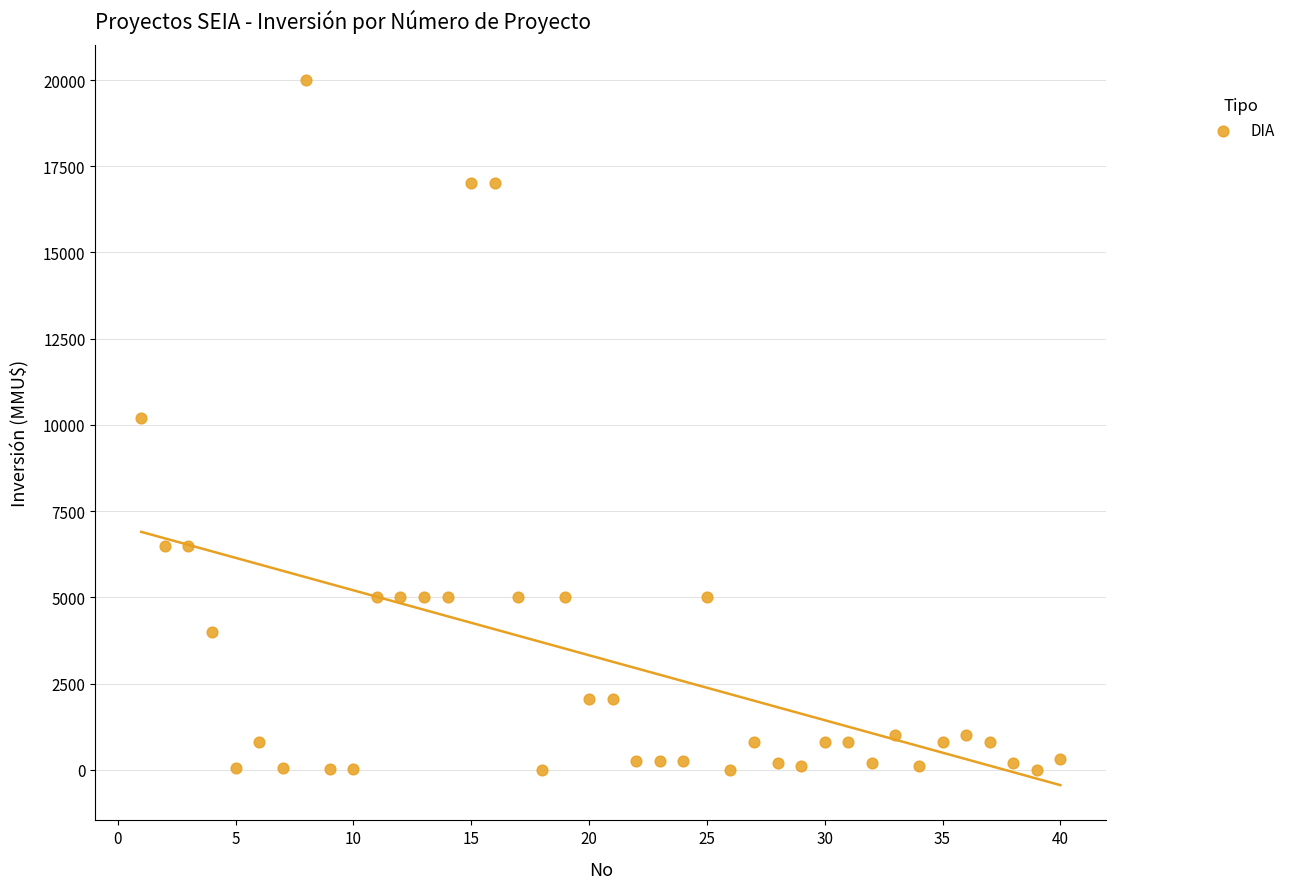

What is the range of X values (max minus min)?

39